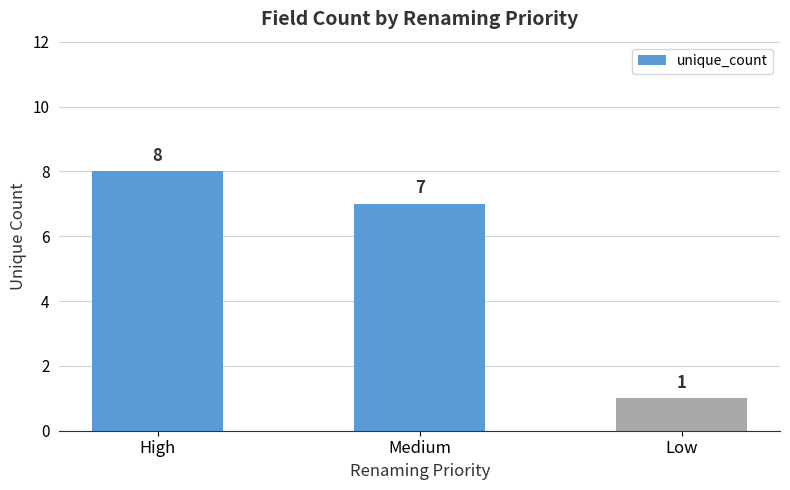

Is it true that the value at Medium is 11?

False